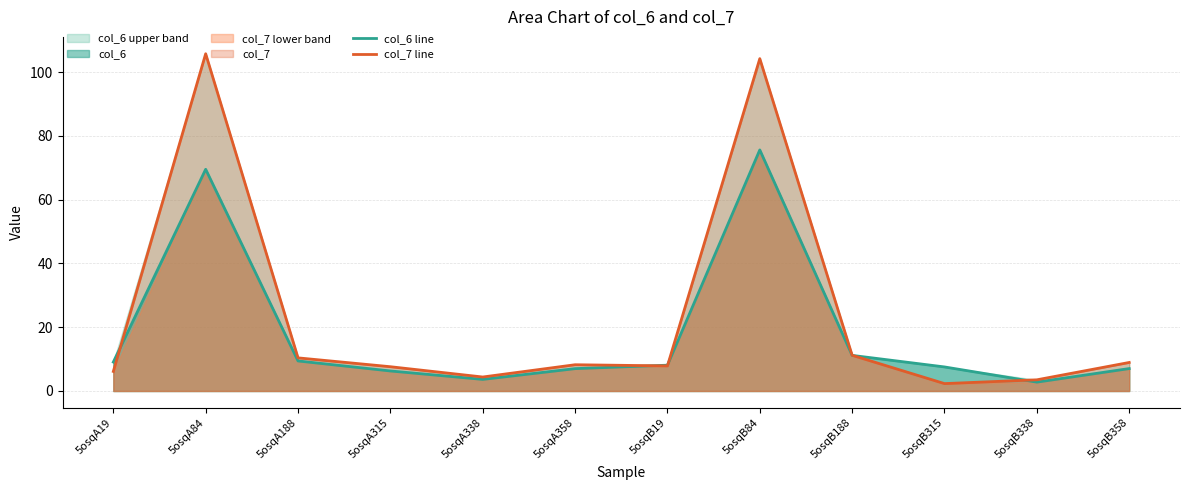

What is the difference between the maximum and minimum values in the col_7 line series?

103.4